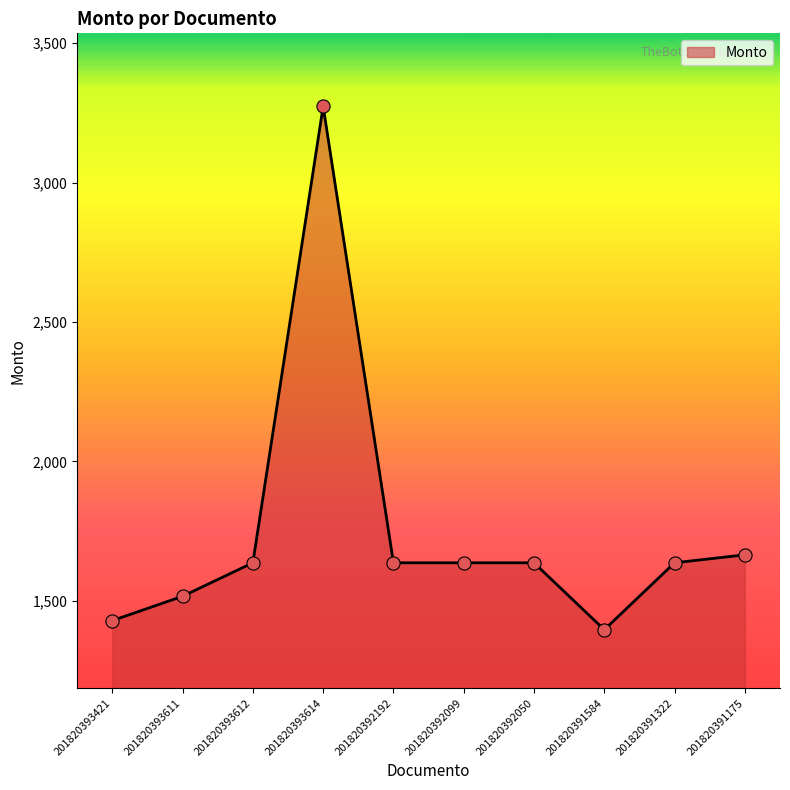

What is the change in value from 201820393614 to 201820392099?

-1636.5